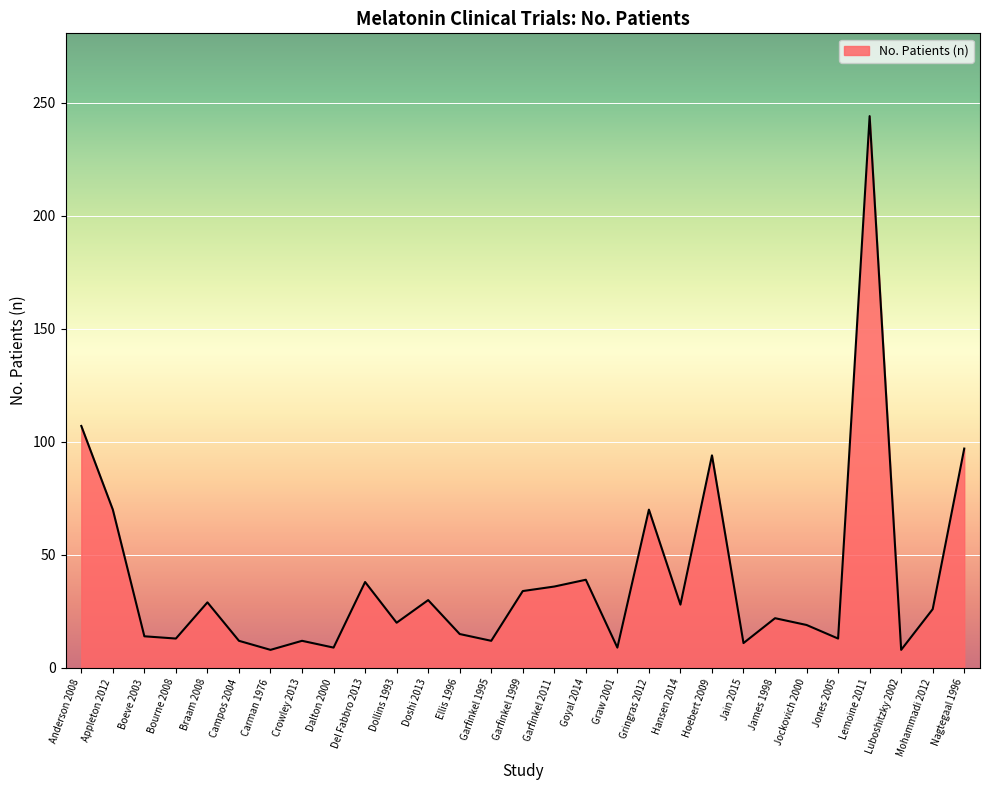

What is the average value?

39